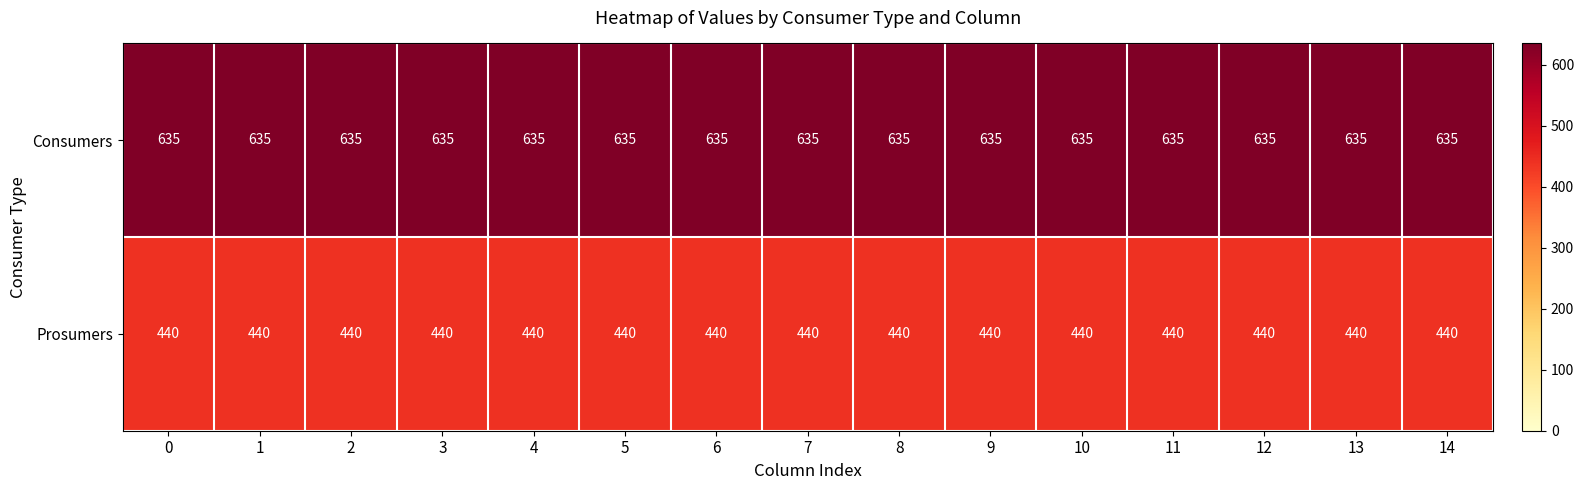

What is the minimum value shown in the chart?

440